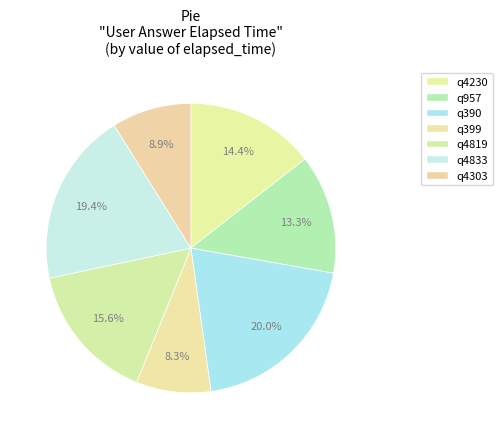

Does any single category account for the majority?

No